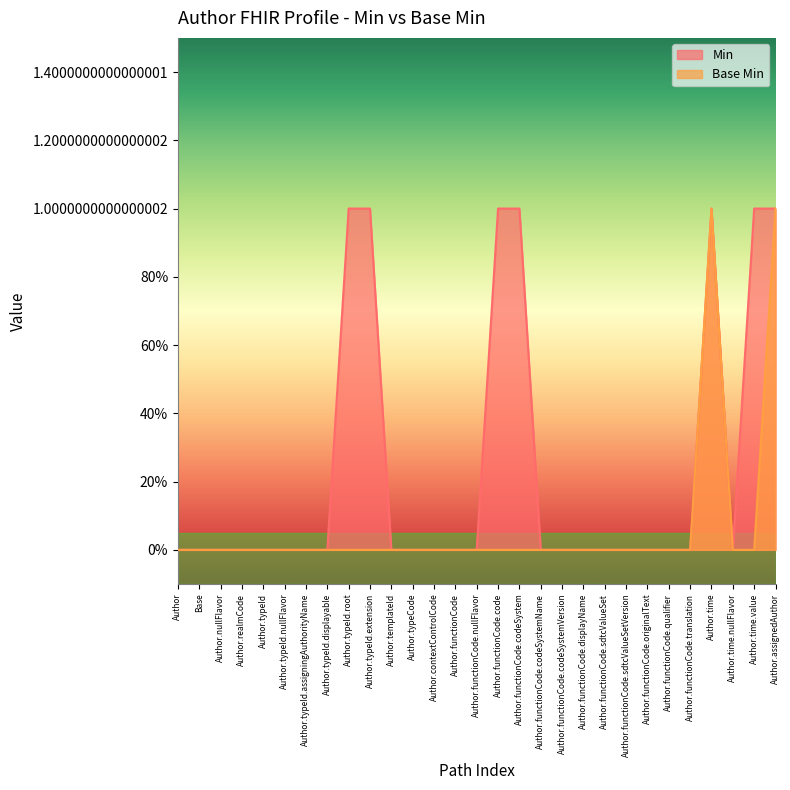

Which series has the widest spread of values?

Min